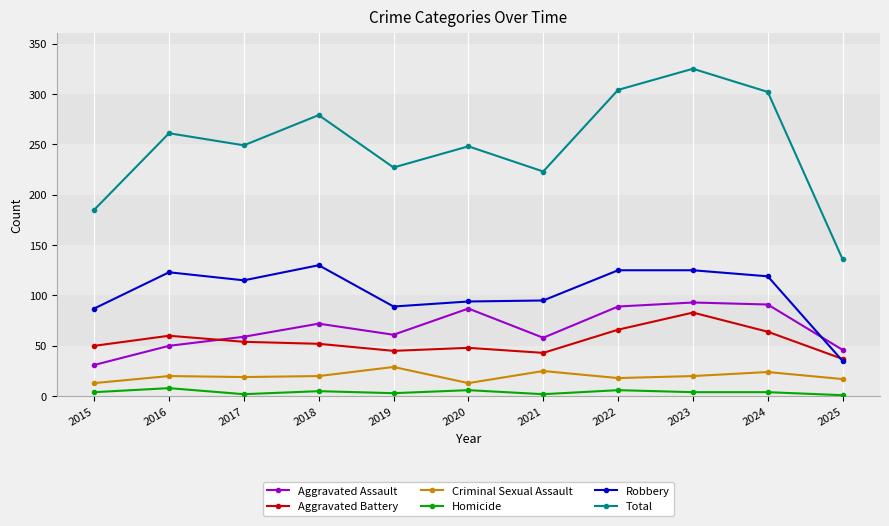

True or false: Homicide has a value of 5 at 2018.

True